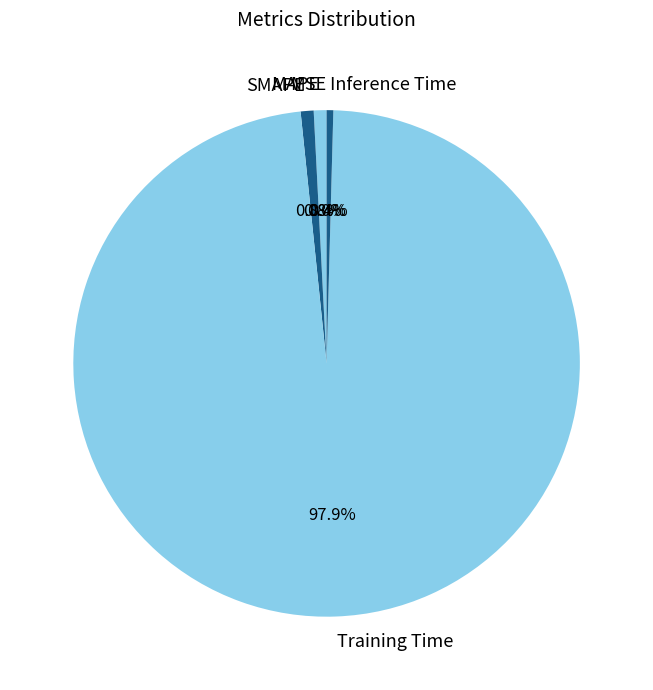

Count the number of slices in the pie.

5